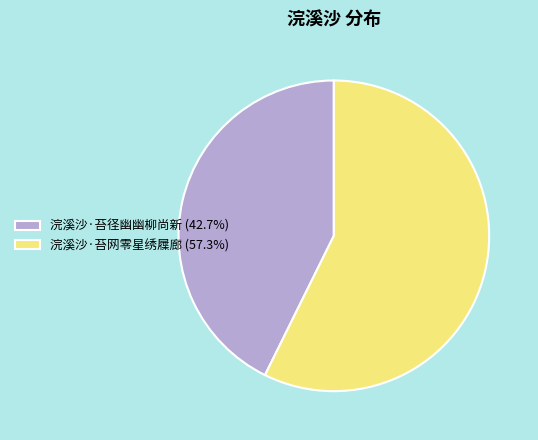

Which slice is the largest?

浣溪沙·苔网零星绣屧廊